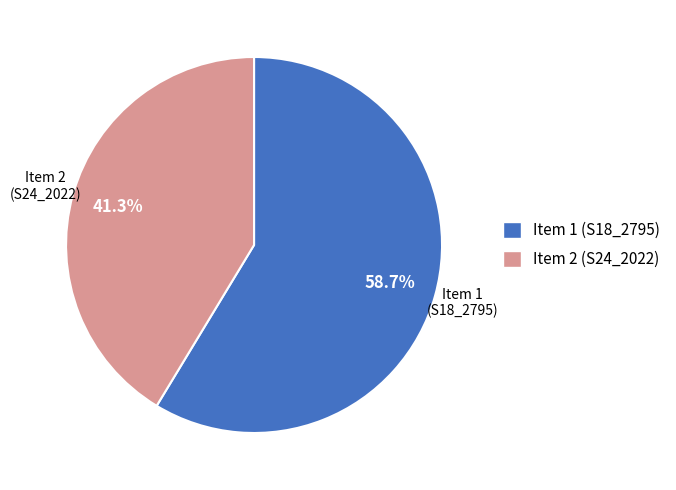

Approximately how many times larger is the value at Item 2 (S24_2022) compared to Item 1 (S18_2795)?

0.7